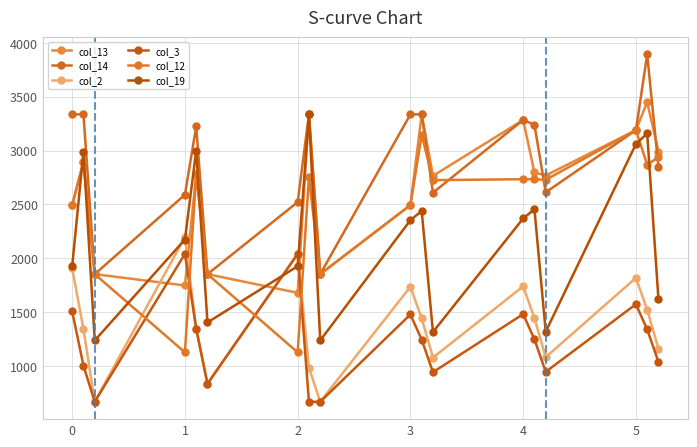

Count the number of data series in this chart.

6